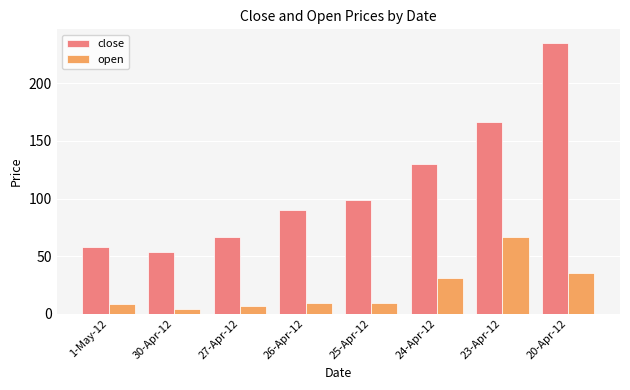

How many bars are there in each group?

2